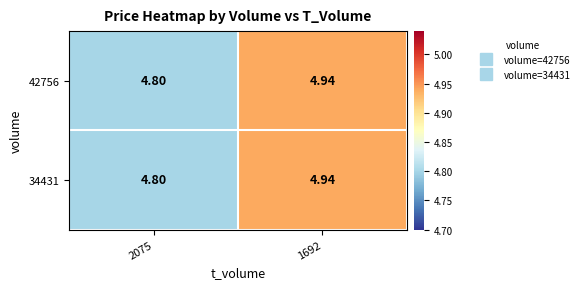

At which category does the chart reach its peak across all series?

1692